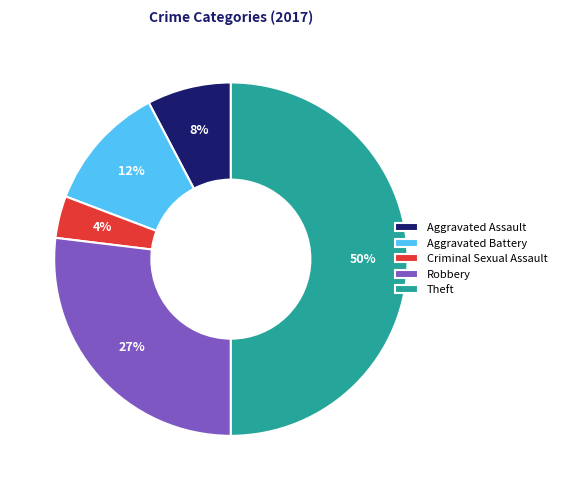

How many slices are in this pie chart?

5